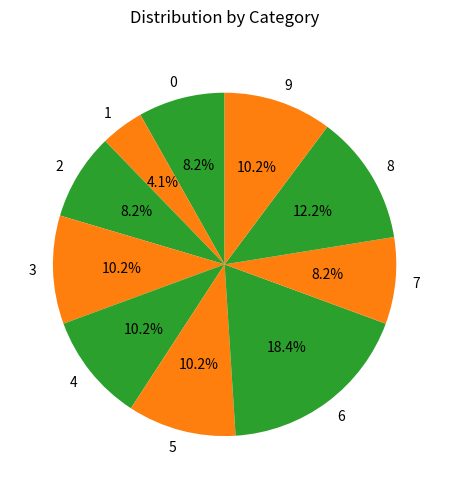

Is there any slice that represents more than half of the pie?

No